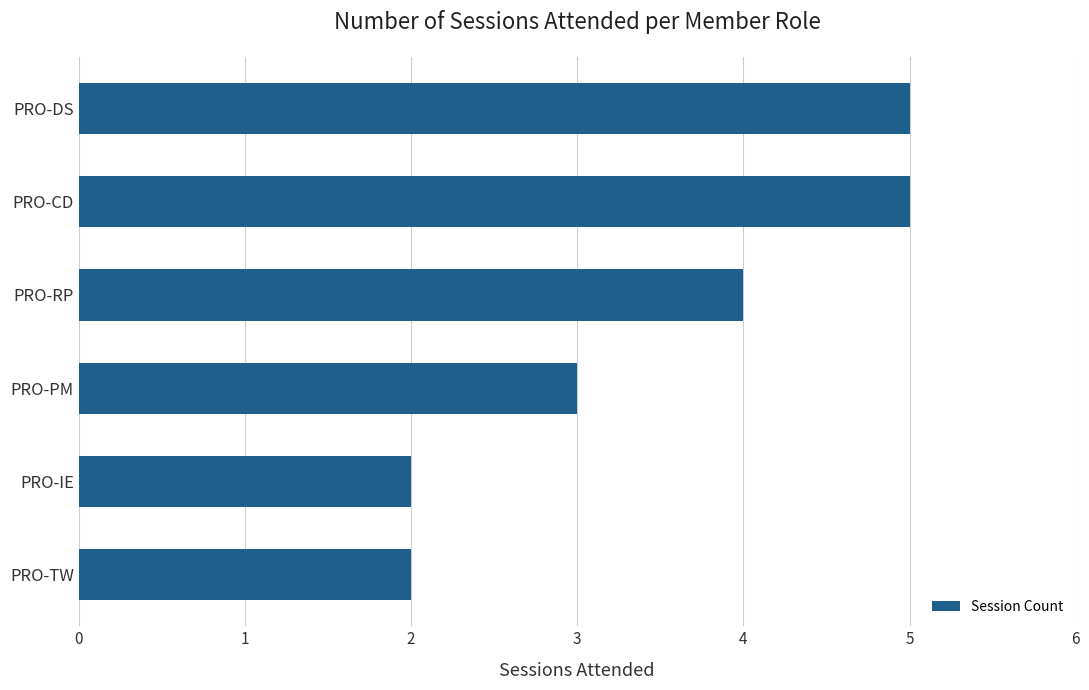

How many values are between 2 and 5?

6